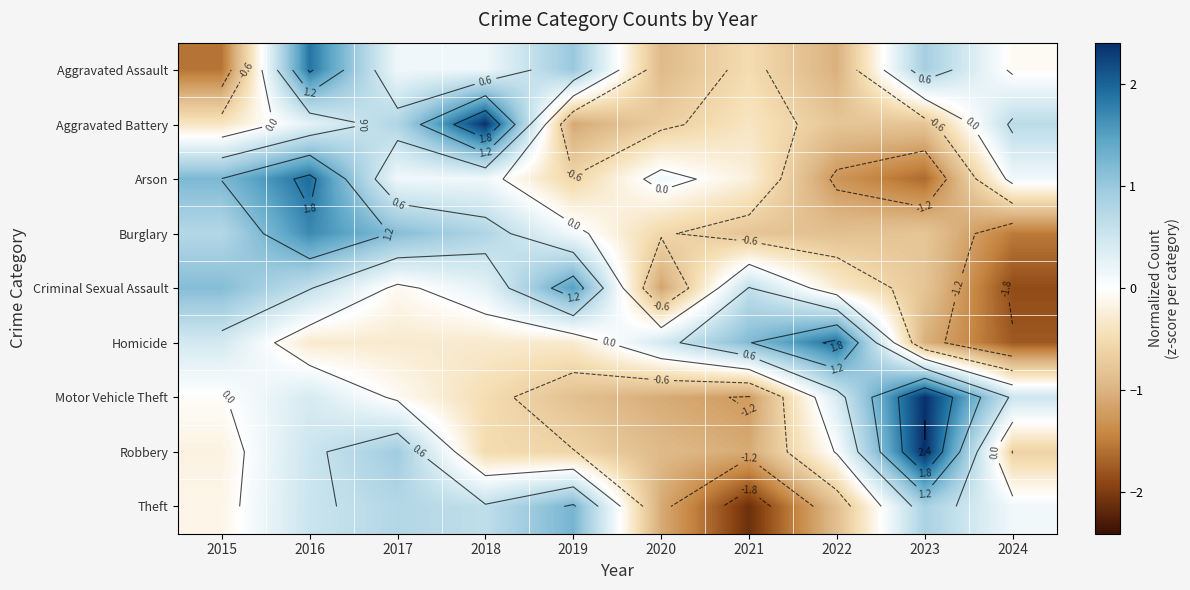

How many distinct data groups are displayed?

9